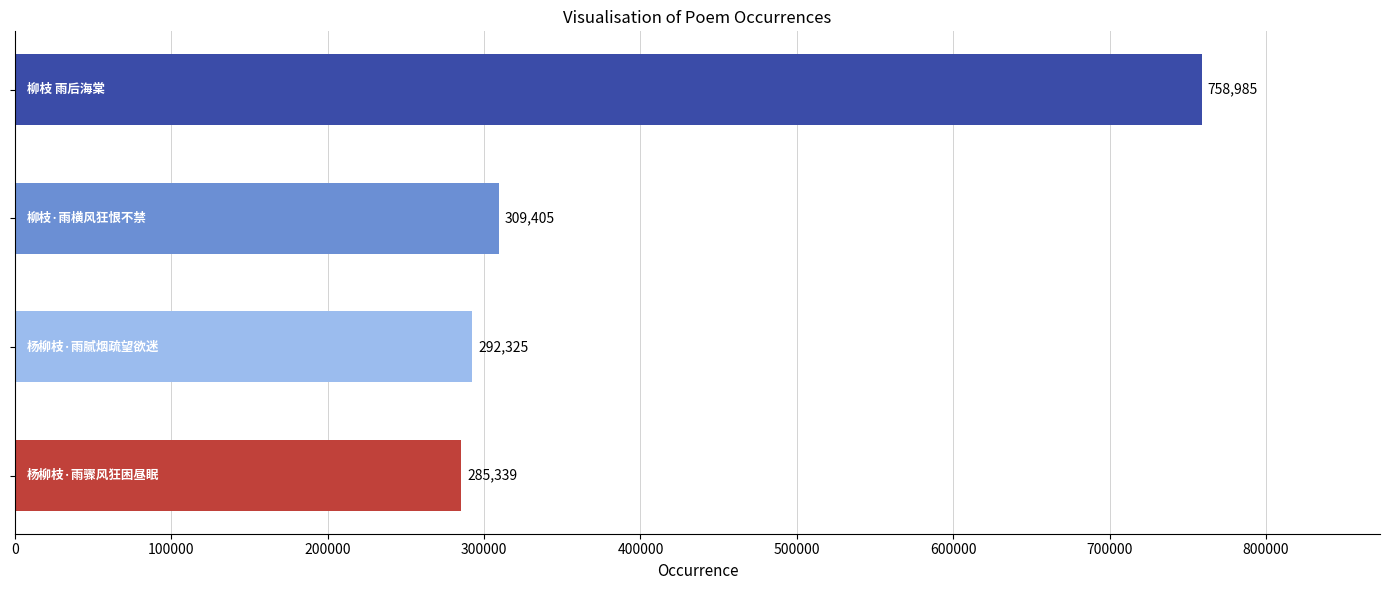

What is the minimum value shown in the chart?

285339